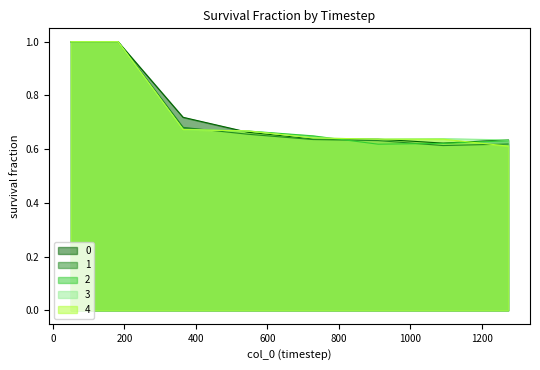

True or false: 2 and 0 intersect in this chart.

True